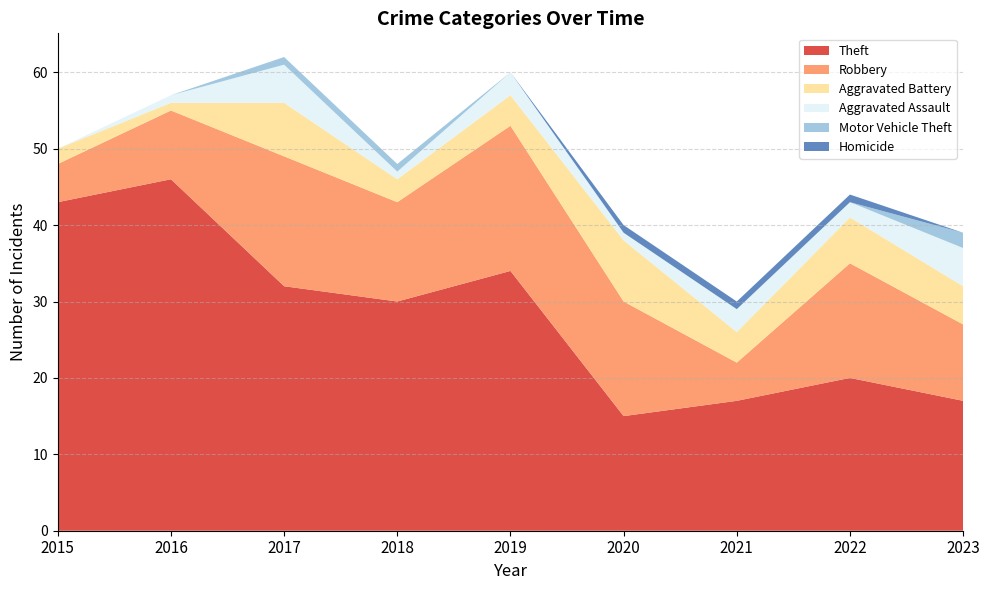

Reading left to right, transcribe all the data shown in this chart.

Theft: 2015=43	2016=46	2017=32	2018=30	2019=34	2020=15	2021=17	2022=20	2023=17
Robbery: 2015=5	2016=9	2017=17	2018=13	2019=19	2020=15	2021=5	2022=15	2023=10
Aggravated Battery: 2015=2	2016=1	2017=7	2018=3	2019=4	2020=8	2021=4	2022=6	2023=5
Aggravated Assault: 2015=0	2016=1	2017=5	2018=1	2019=3	2020=1	2021=3	2022=2	2023=5
Motor Vehicle Theft: 2015=0	2016=0	2017=1	2018=1	2019=0	2020=0	2021=0	2022=0	2023=2
Homicide: 2015=0	2016=0	2017=0	2018=0	2019=0	2020=1	2021=1	2022=1	2023=0